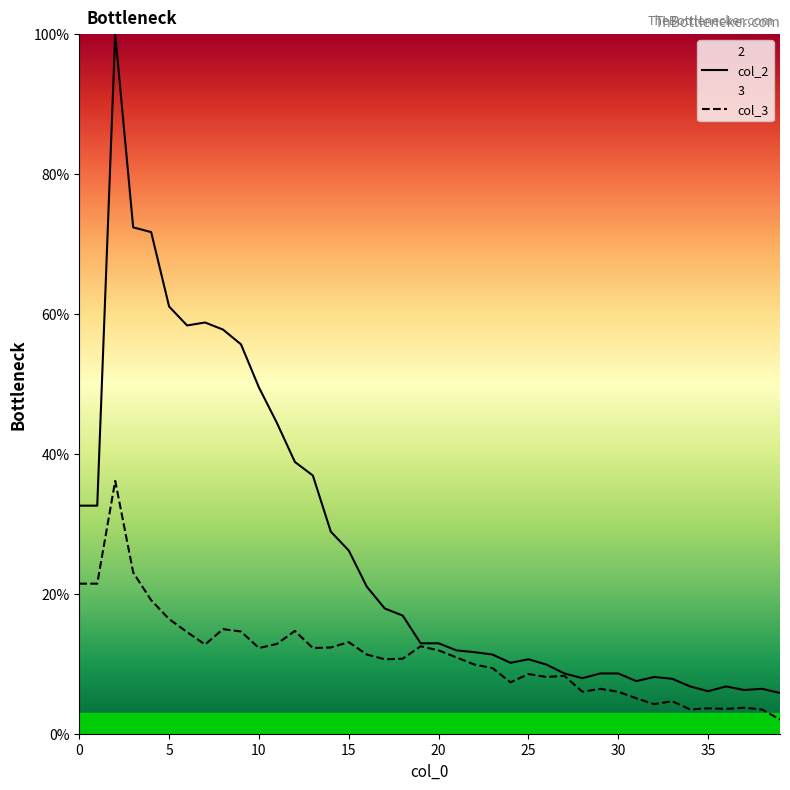

At how many categories does at least one series exceed 59?

4